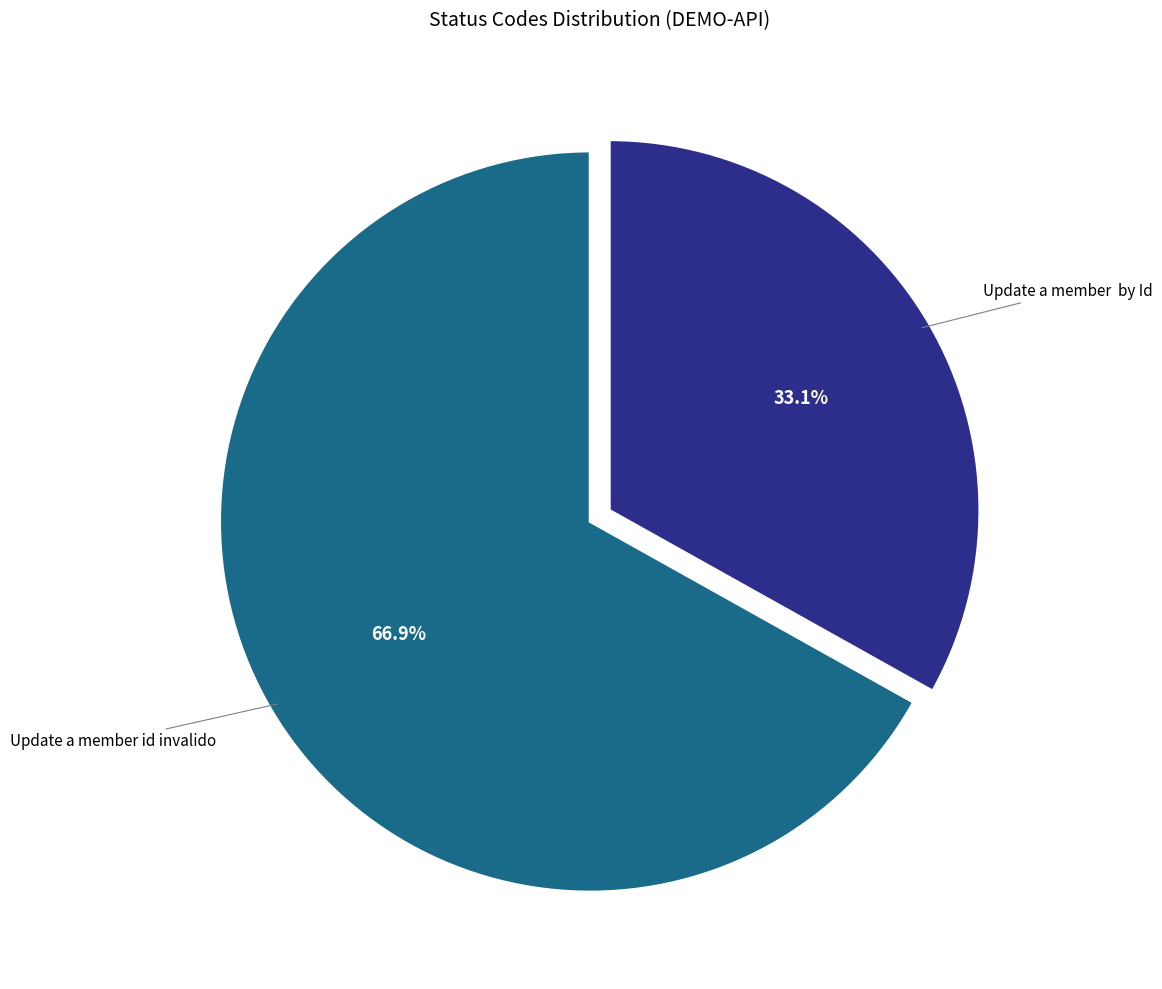

Is there a majority slice in this chart?

Yes